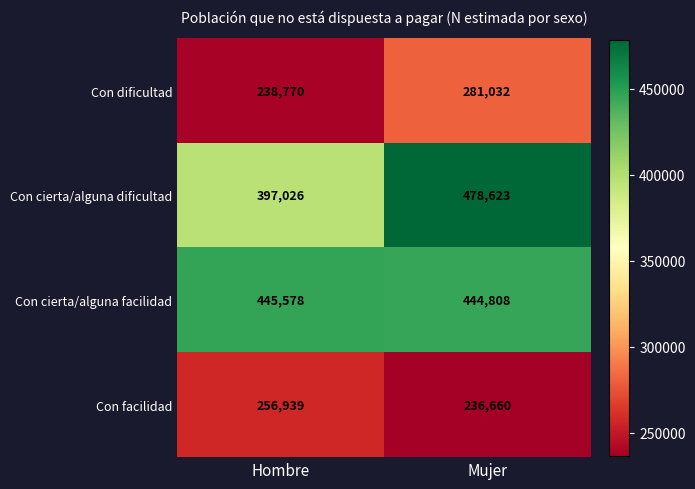

At which label is Con cierta/alguna dificultad closest to 437824?

Hombre